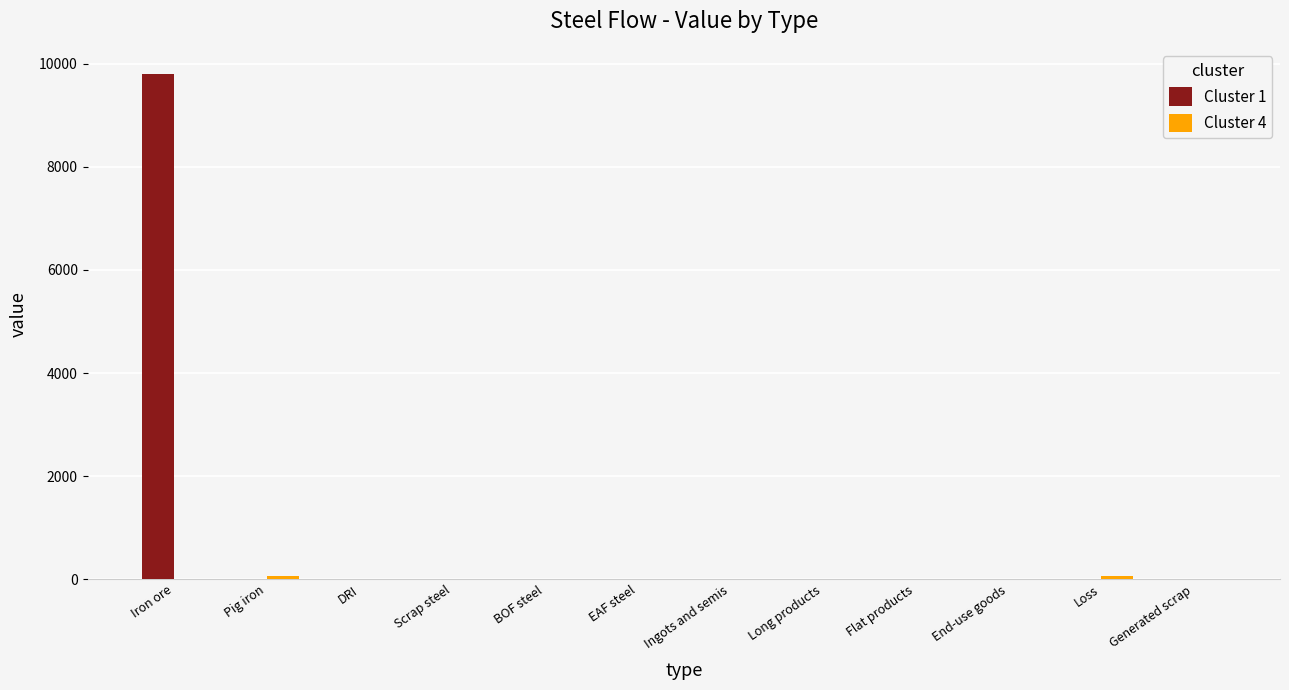

Is it true that Cluster 1 equals 6288.4 at DRI?

False